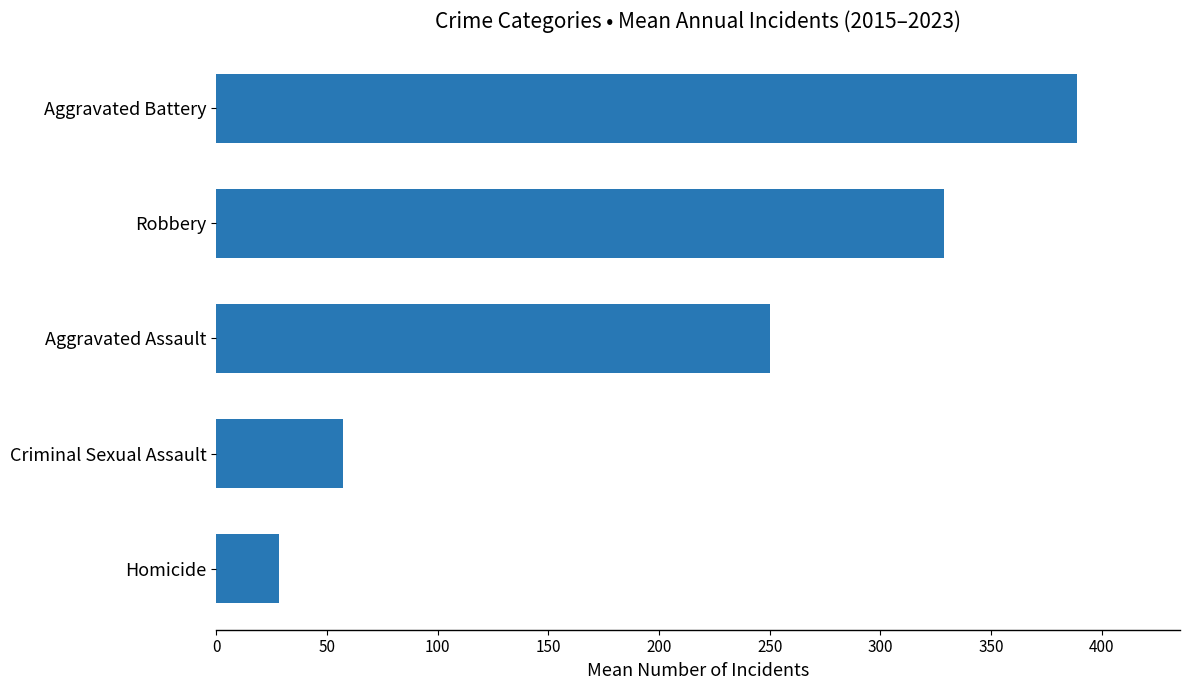

What value does the data have at Aggravated Battery?

388.8